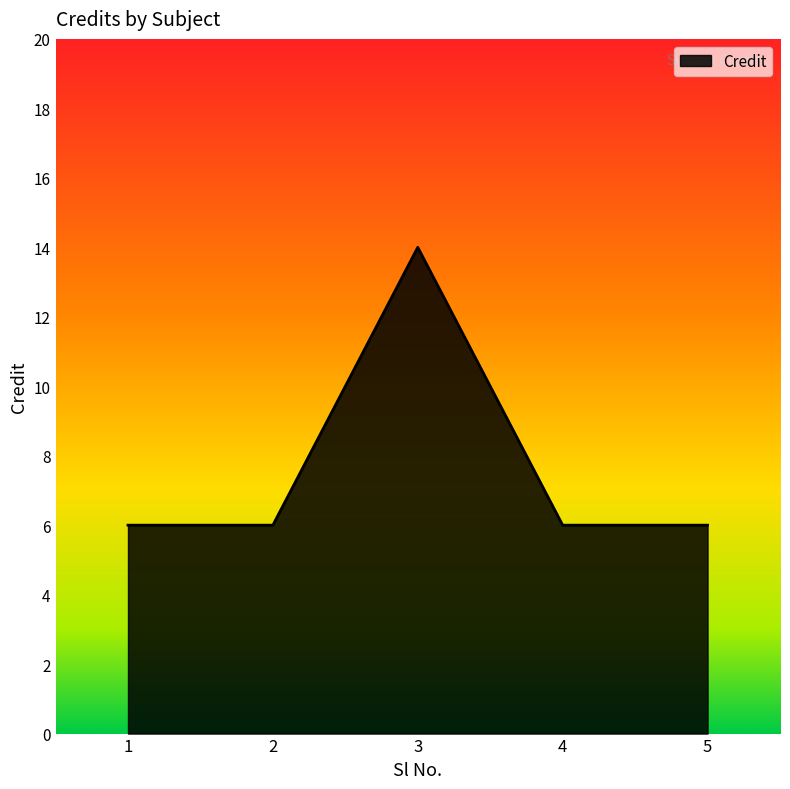

Where is the first local maximum?

3